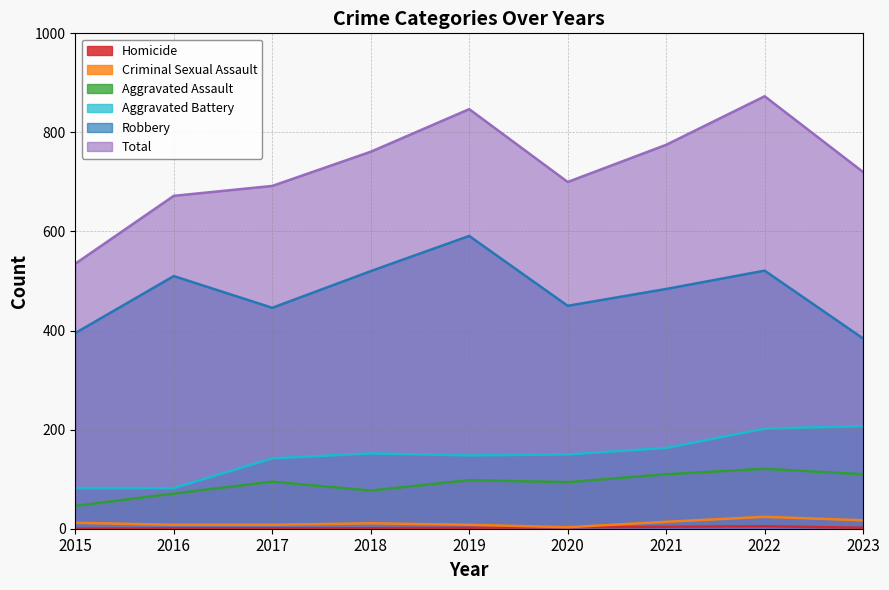

Where does the Aggravated Battery series first go above 150?

2018